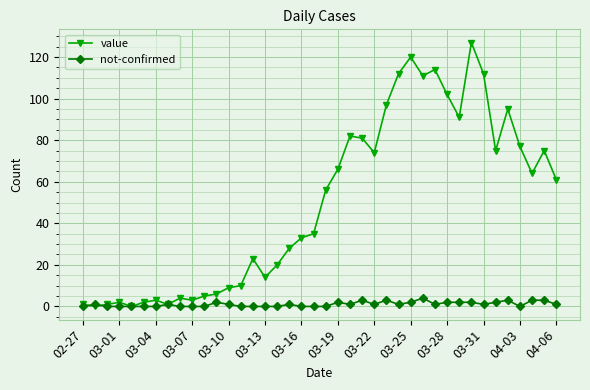

What is the greatest value displayed?

127